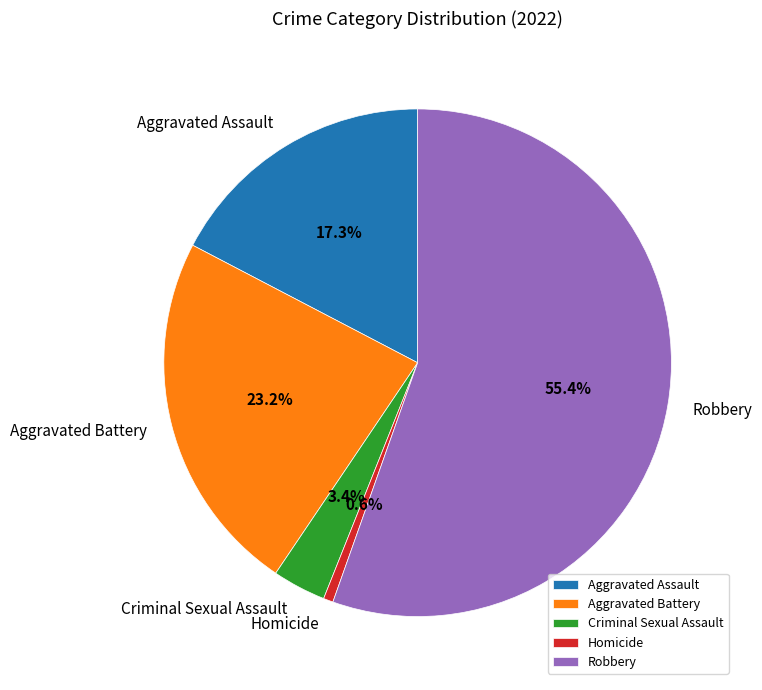

To the nearest percent, what portion does Criminal Sexual Assault represent?

3%